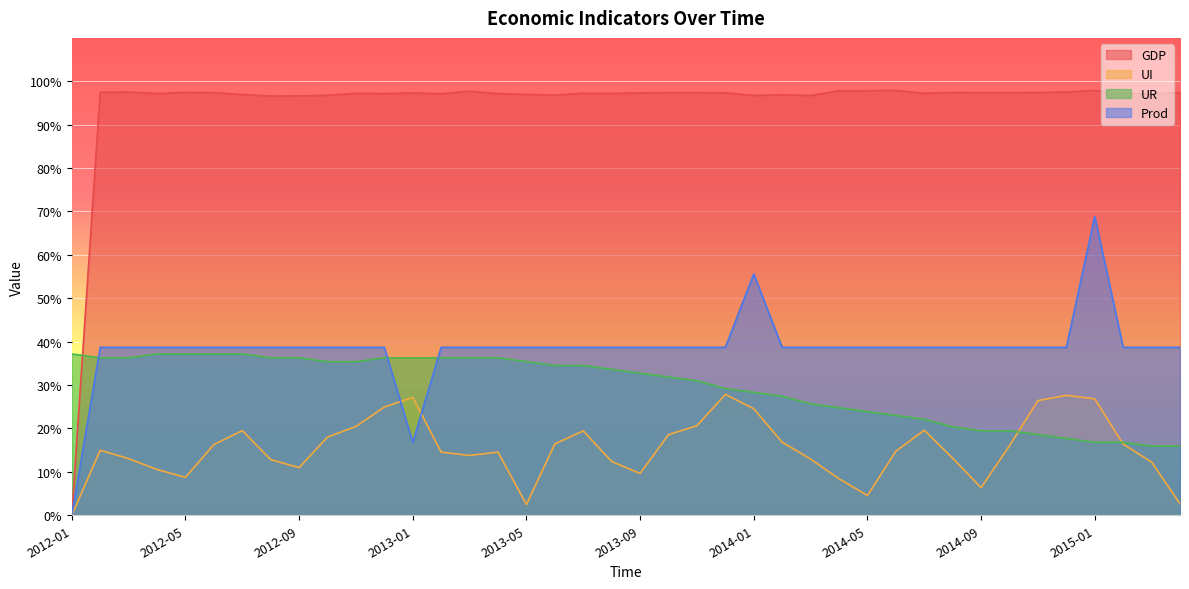

Reading left to right, what are all the values shown in this chart?

GDP: 0.0	1.0	1.0	1.0	1.0	1.0	1.0	1.0	1.0	1.0	1.0	1.0	1.0	1.0	1.0	1.0	1.0	1.0	1.0	1.0	1.0	1.0	1.0	1.0	1.0	1.0	1.0	1.0	1.0	1.0	1.0	1.0	1.0	1.0	1.0	1.0	1.0	1.0	1.0	1.0
UI: 0.0	0.1	0.1	0.1	0.1	0.2	0.2	0.1	0.1	0.2	0.2	0.2	0.3	0.1	0.1	0.1	0.0	0.2	0.2	0.1	0.1	0.2	0.2	0.3	0.2	0.2	0.1	0.1	0.0	0.1	0.2	0.1	0.1	0.2	0.3	0.3	0.3	0.2	0.1	0.0
UR: 0.4	0.4	0.4	0.4	0.4	0.4	0.4	0.4	0.4	0.4	0.4	0.4	0.4	0.4	0.4	0.4	0.4	0.3	0.3	0.3	0.3	0.3	0.3	0.3	0.3	0.3	0.3	0.2	0.2	0.2	0.2	0.2	0.2	0.2	0.2	0.2	0.2	0.2	0.2	0.2
Prod: 0.0	0.4	0.4	0.4	0.4	0.4	0.4	0.4	0.4	0.4	0.4	0.4	0.2	0.4	0.4	0.4	0.4	0.4	0.4	0.4	0.4	0.4	0.4	0.4	0.6	0.4	0.4	0.4	0.4	0.4	0.4	0.4	0.4	0.4	0.4	0.4	0.7	0.4	0.4	0.4